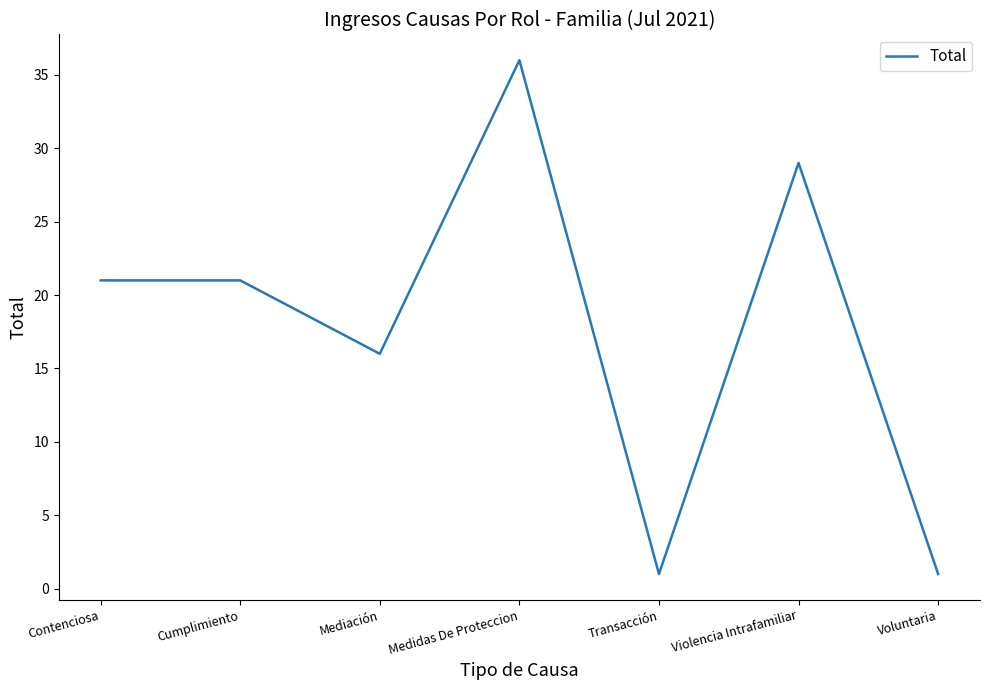

True or false: the data shows 11 at Mediación.

False